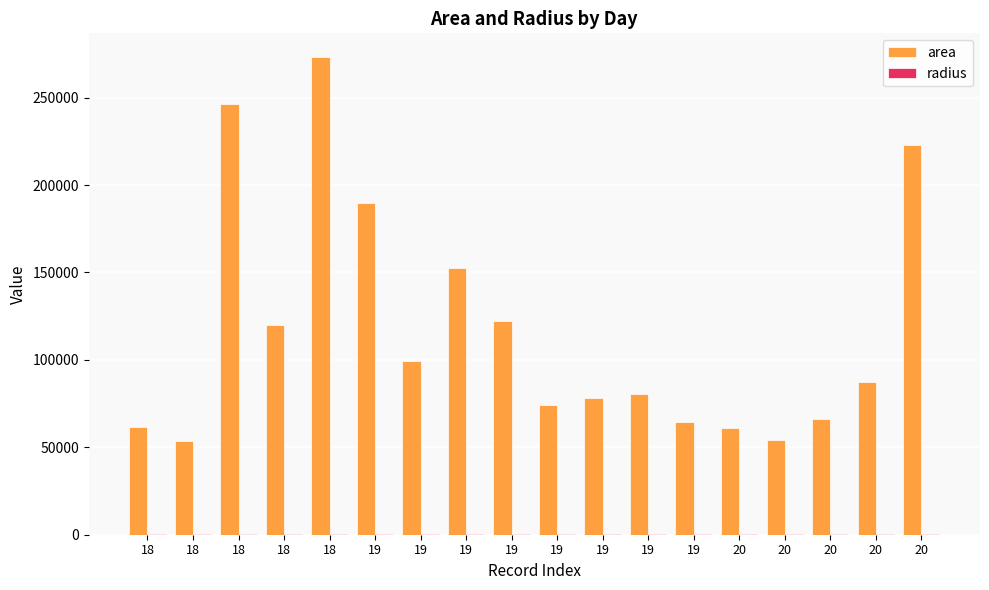

What is the smallest value displayed?

130.8